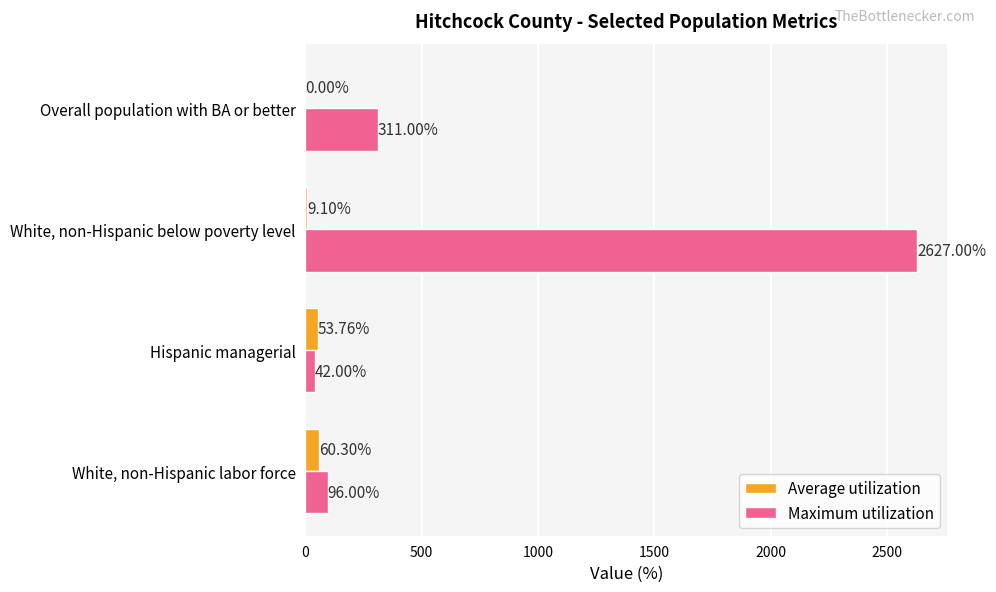

Between White, non-Hispanic labor force and Hispanic managerial, which series saw the biggest shift?

Maximum utilization